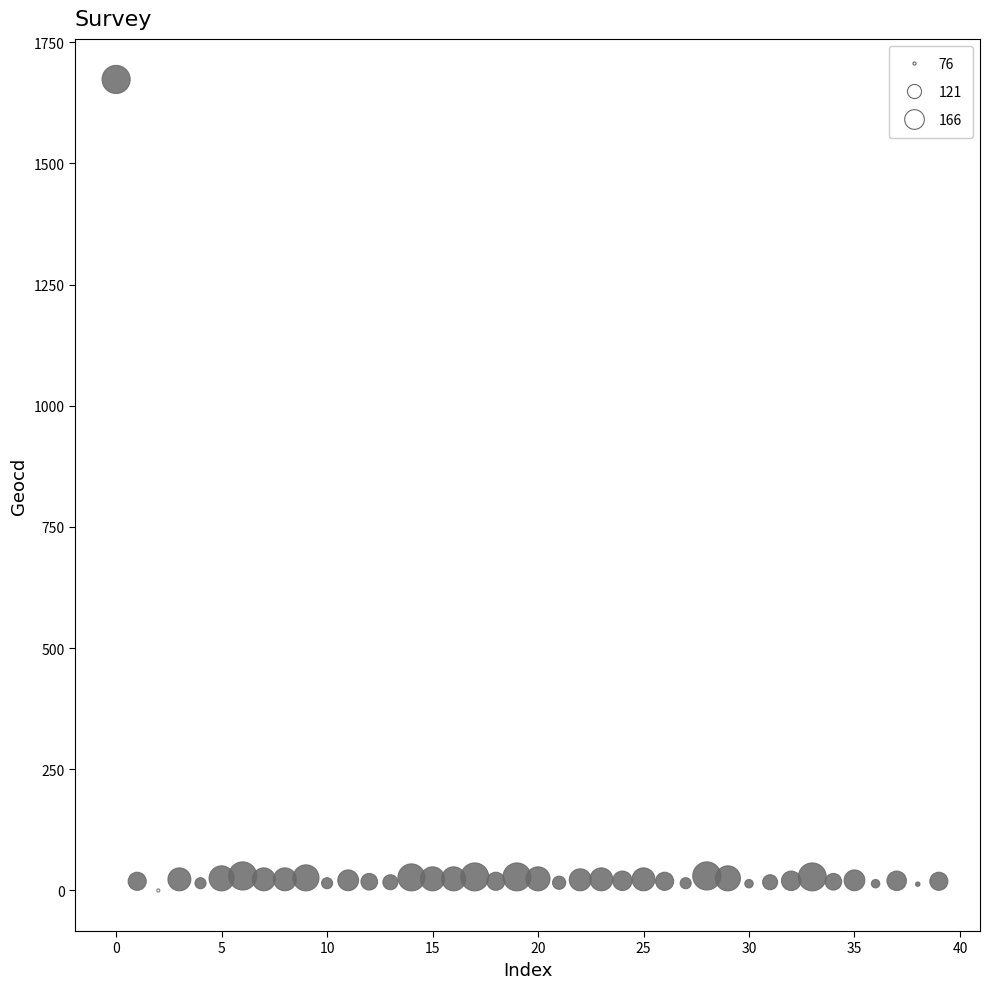

What is the range of Y values (max minus min)?

1673